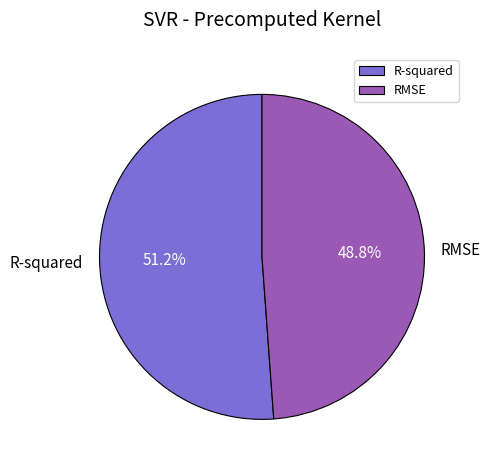

Is the sum of R-squared and RMSE greater than half?

Yes